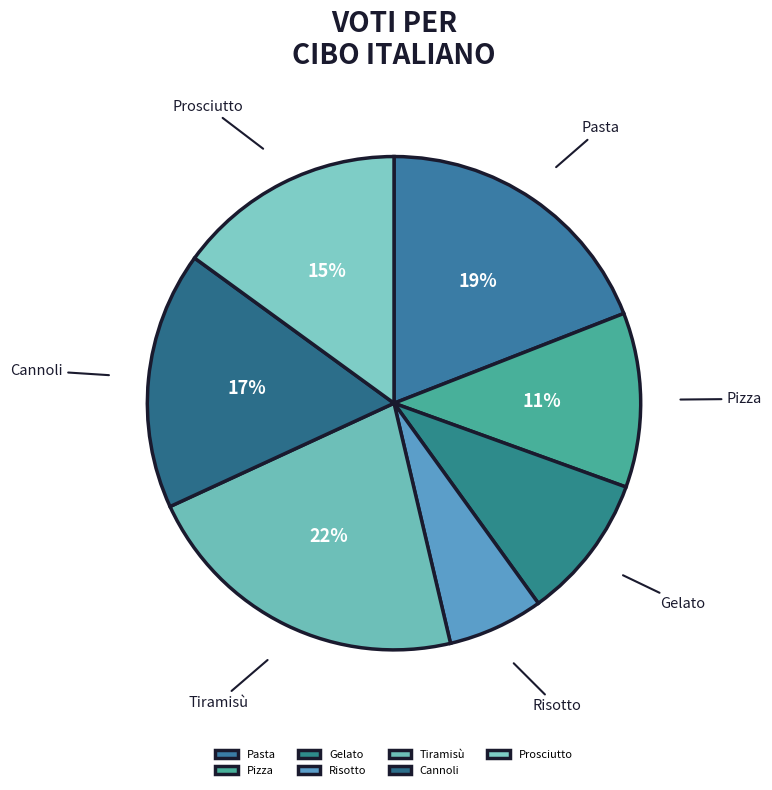

To the nearest percent, what is the combined percentage of Risotto and Cannoli?

23%